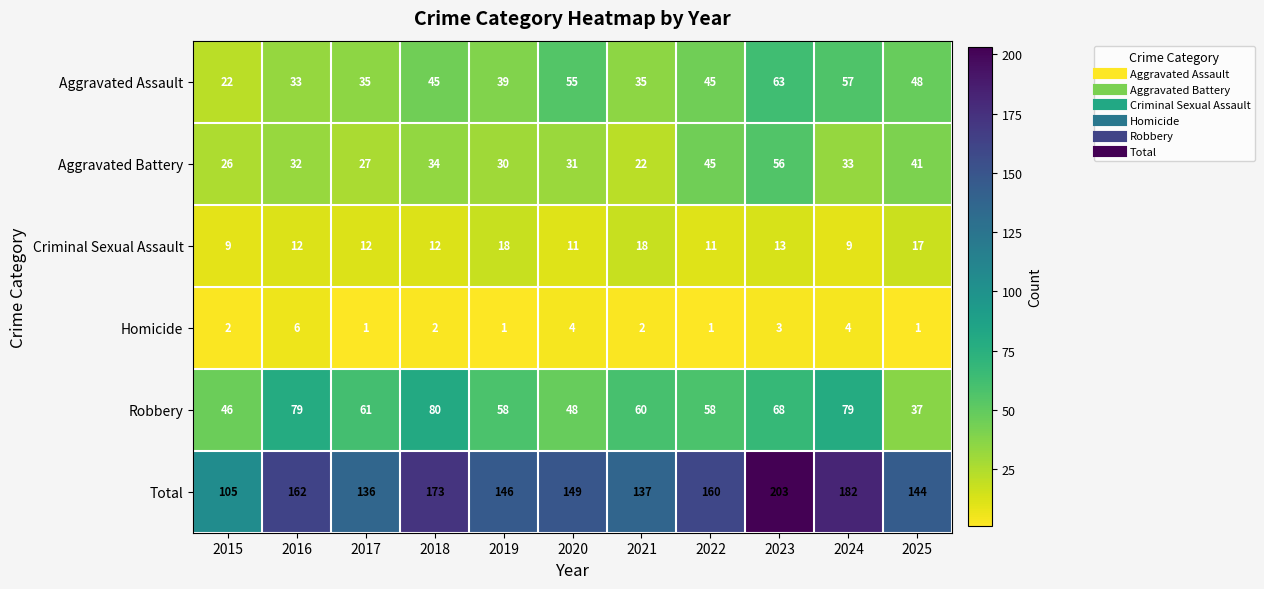

What is the sum of all Homicide values?

27